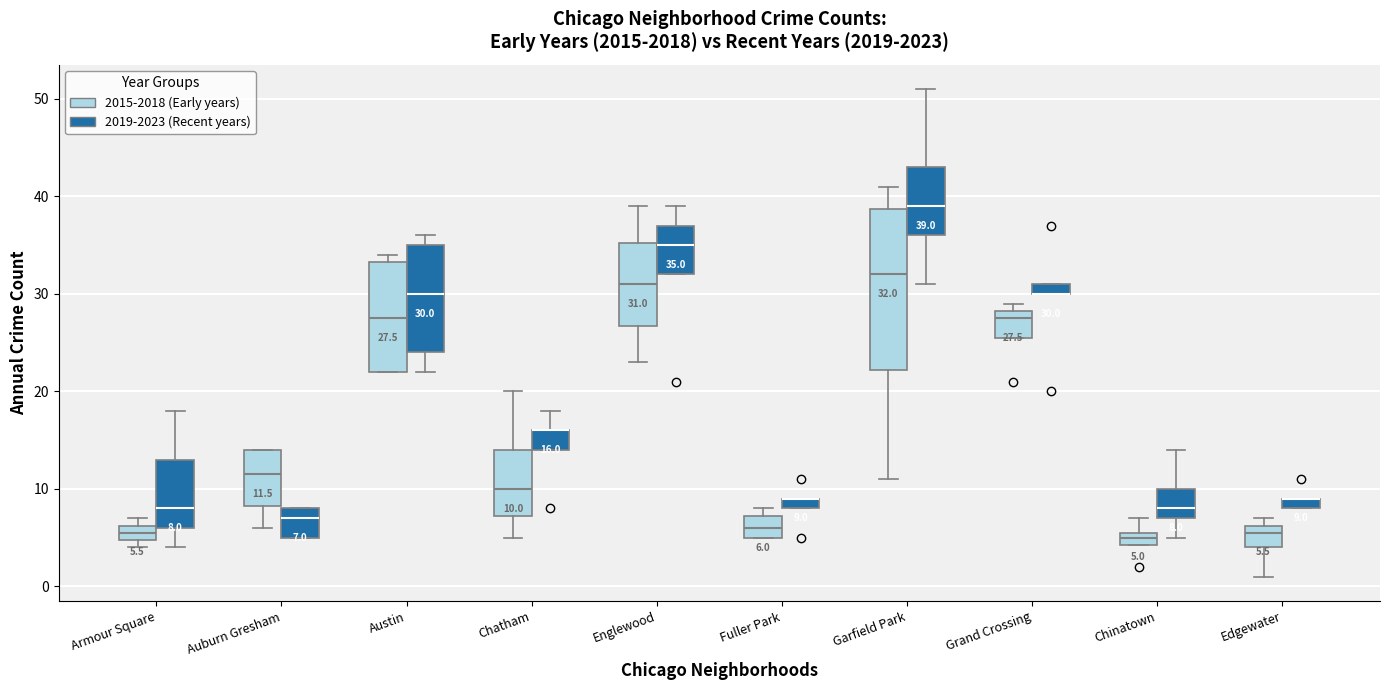

Comparing the boxes themselves (not the whiskers), which one is the tallest?

Garfield Park (2015-2018 (Early years))